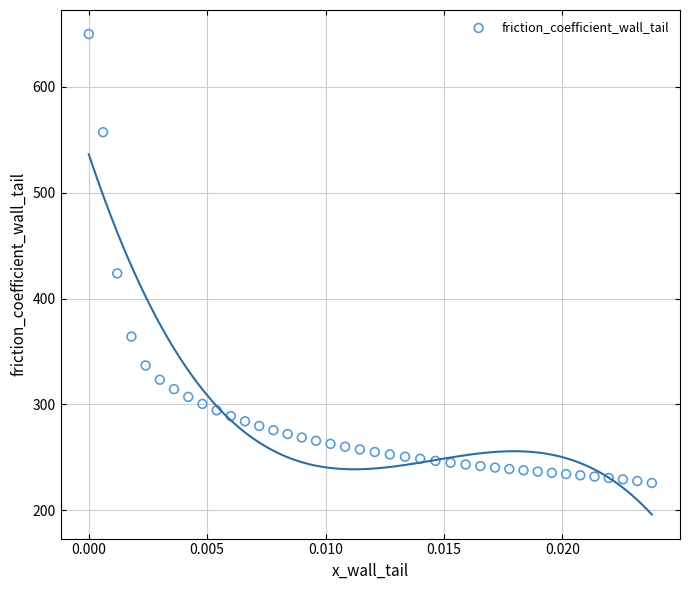

What Y value in the scatter plot is closest to 437?

423.8